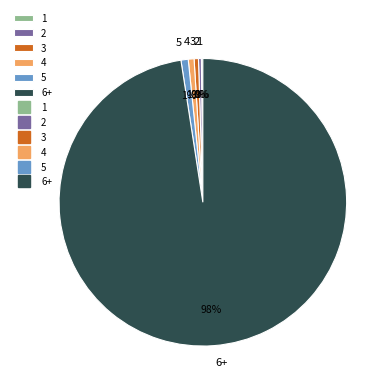

Which category has the biggest portion of the pie?

6+